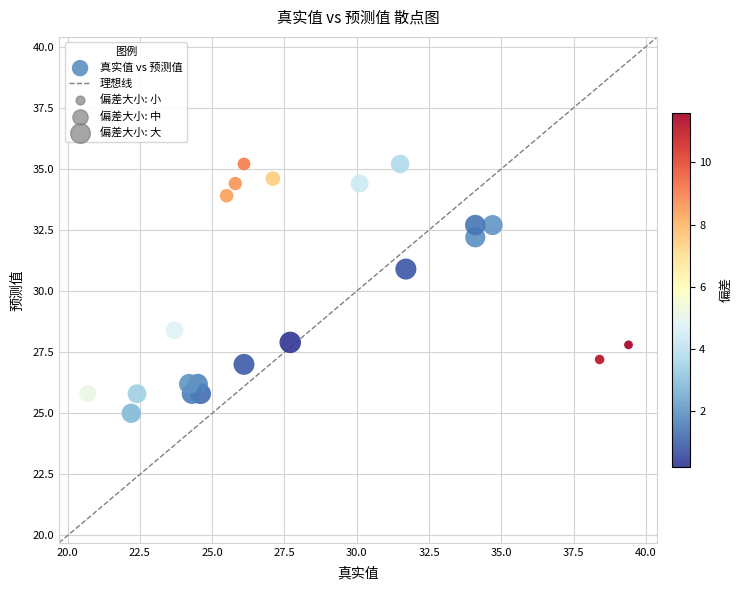

What is the range of X values (max minus min)?

18.7